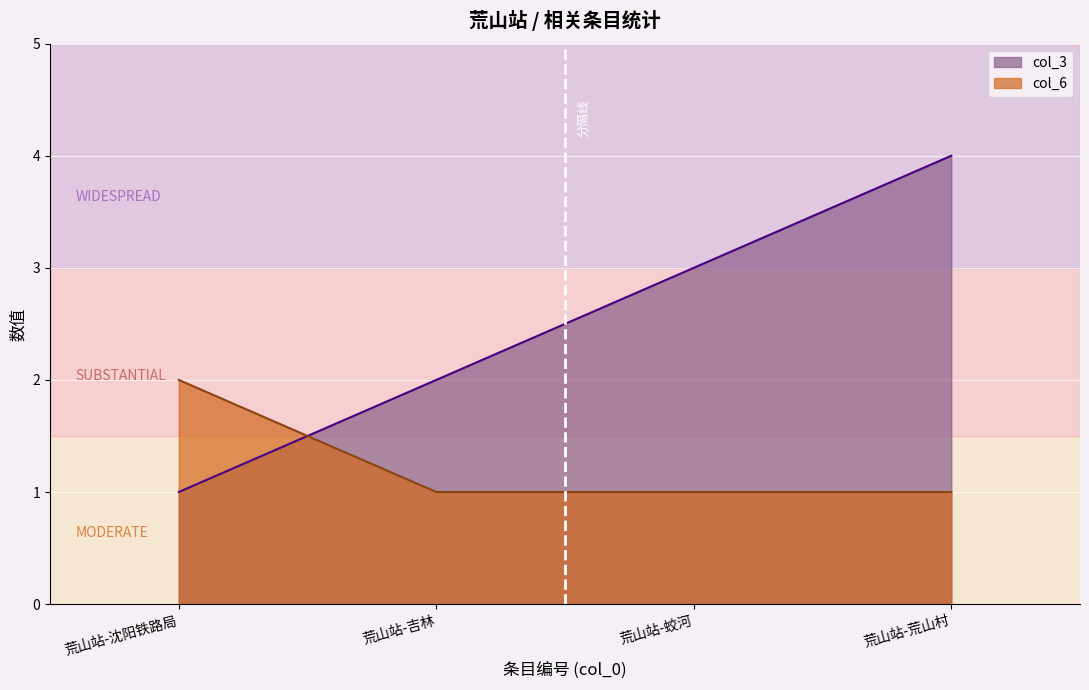

The value of col_6 at 荒山站-吉林 is 1. True or false?

False